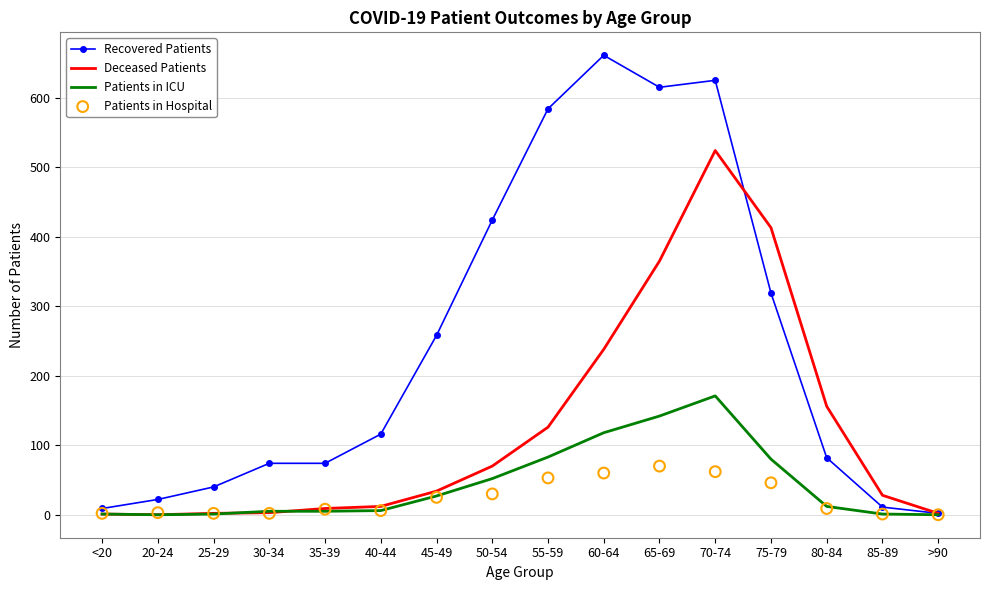

At which category is the sum across all series the highest?

70-74